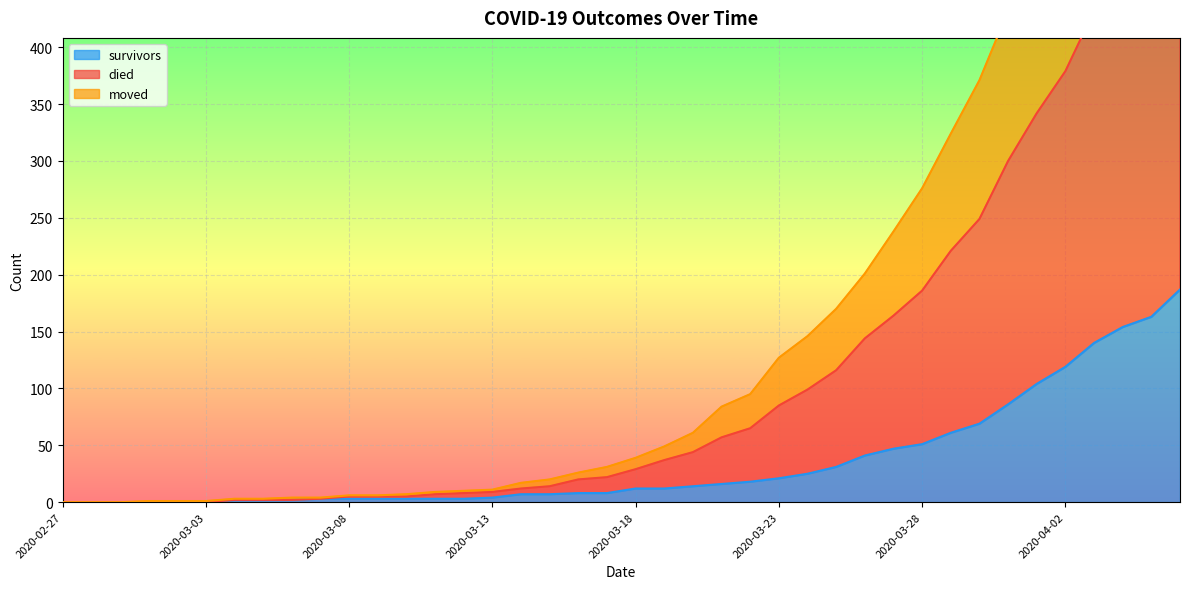

Between 2020-03-11 and 2020-04-04, which series saw the biggest shift?

died